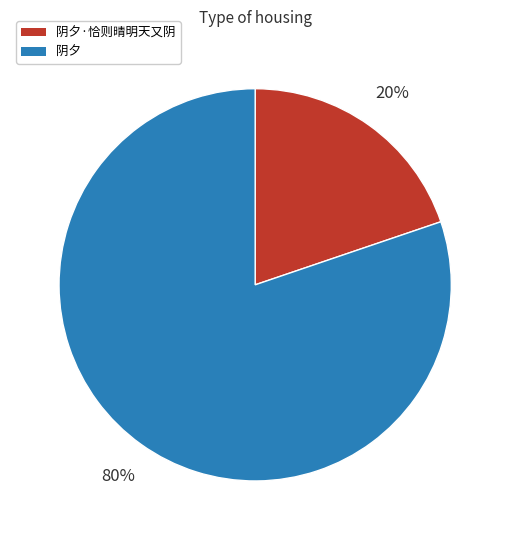

To the nearest percent, what percentage of the pie is 阴夕·恰则晴明天又阴?

20%